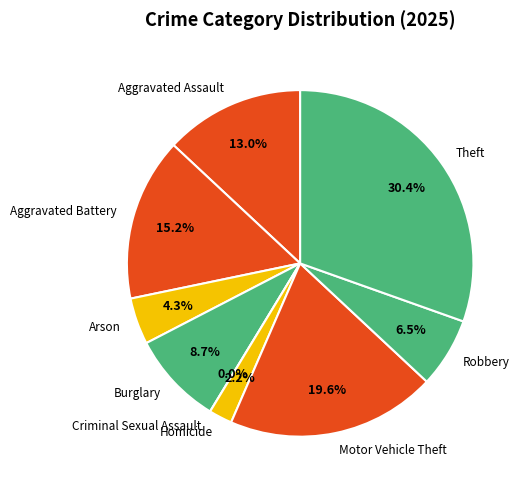

What is the ratio of the value at Robbery to the value at Arson?

1.5